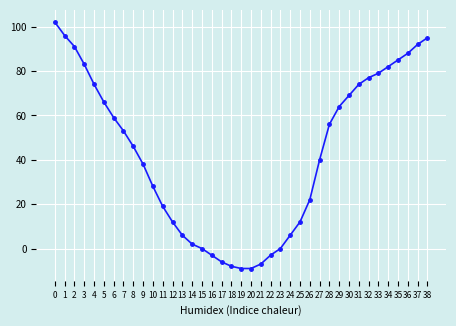

The value at 25 is 19. True or false?

False